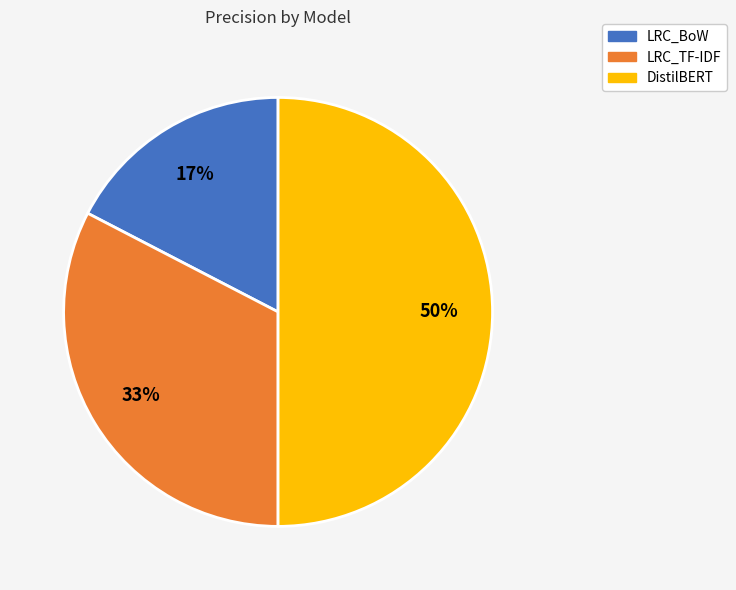

Between DistilBERT and LRC_BoW, which is larger?

DistilBERT